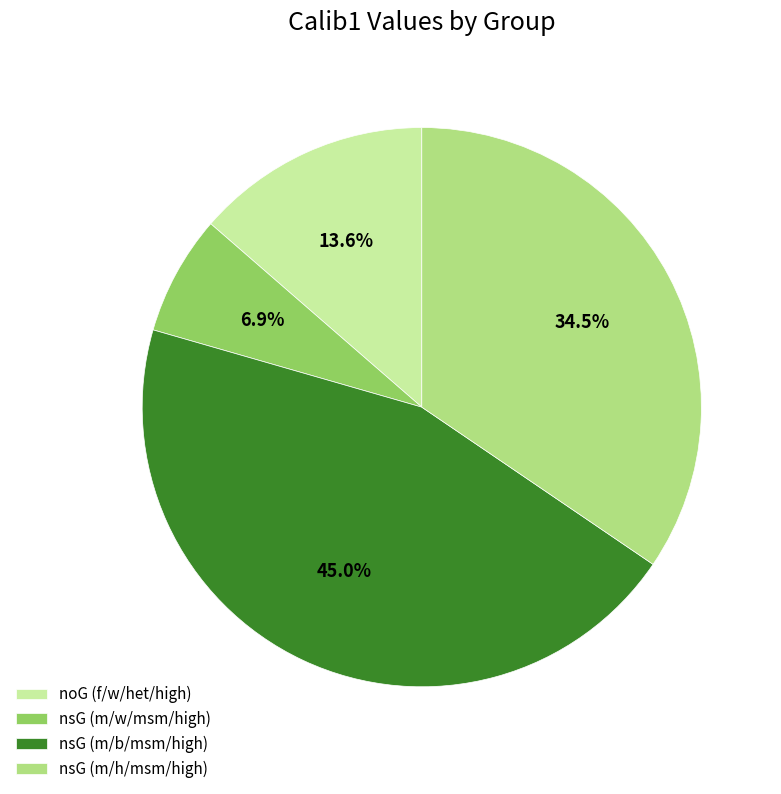

Which has a higher value, nsG (m/b/msm/high) or noG (f/w/het/high)?

nsG (m/b/msm/high)